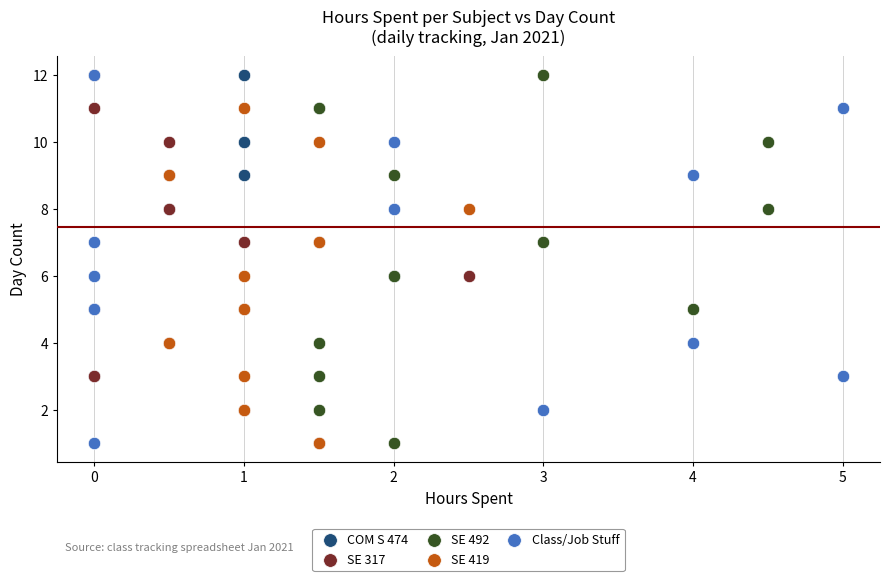

What are all the series names shown in the legend?

COM S 474, SE 317, SE 492, SE 419, Class/Job Stuff